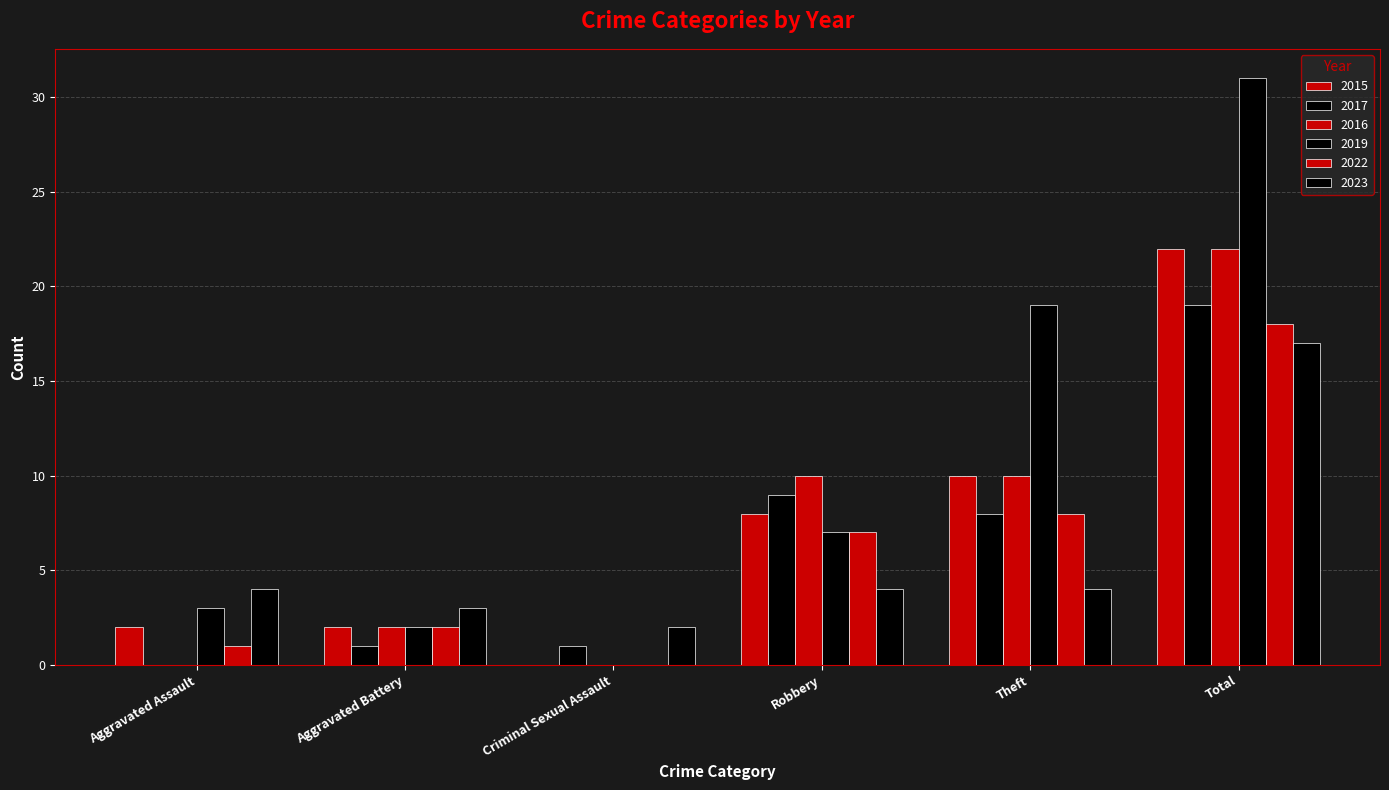

Reading left to right, list all the values displayed in this chart.

2015: 2	2	0	8	10	22
2017: 0	1	1	9	8	19
2016: 0	2	0	10	10	22
2019: 3	2	0	7	19	31
2022: 1	2	0	7	8	18
2023: 4	3	2	4	4	17